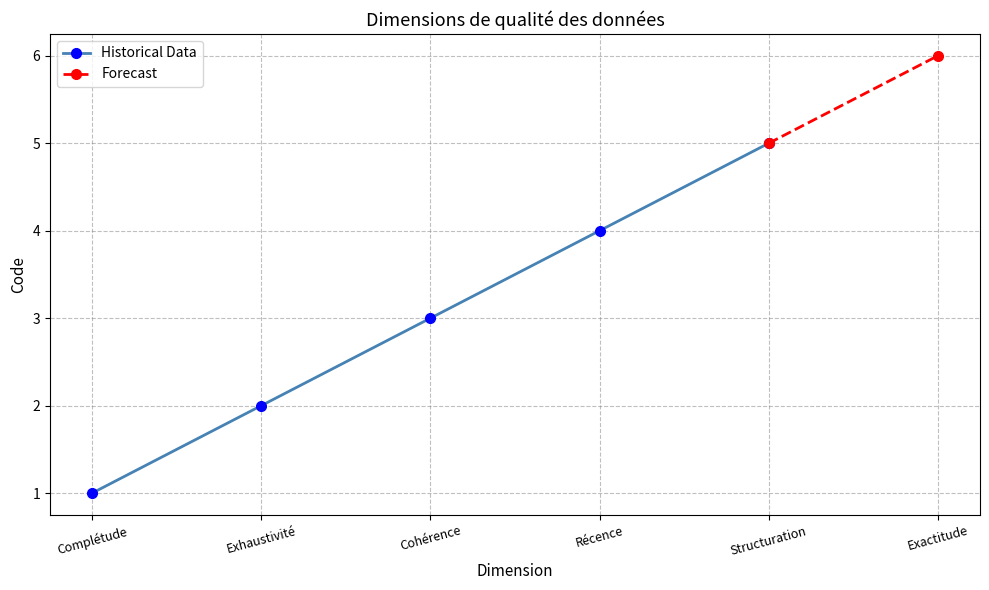

What is the sum of all values?

21